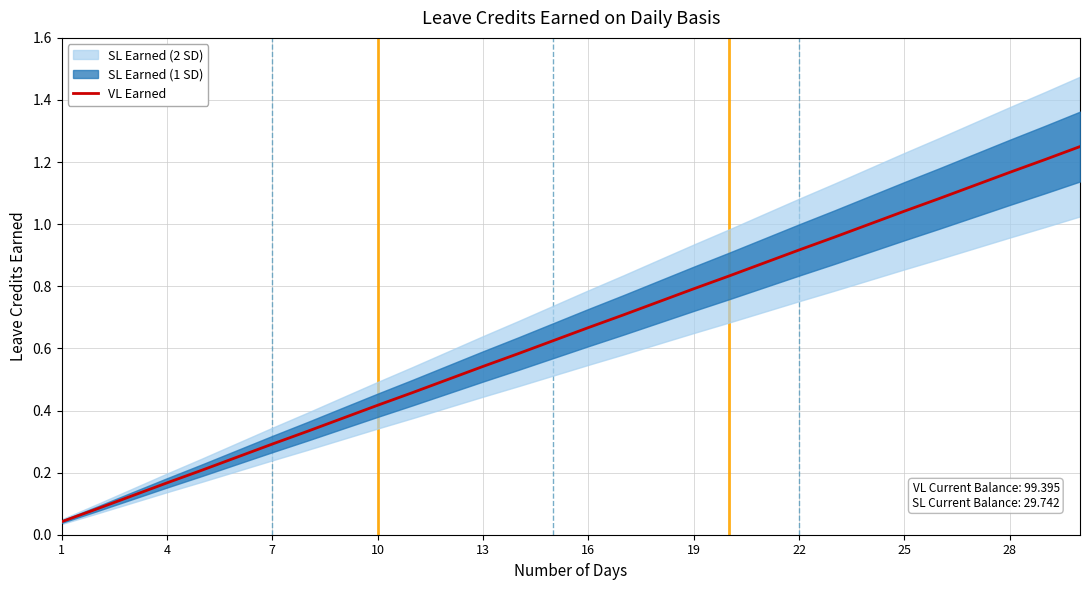

True or false: VL Earned has a value of 1.5 at 25.

False